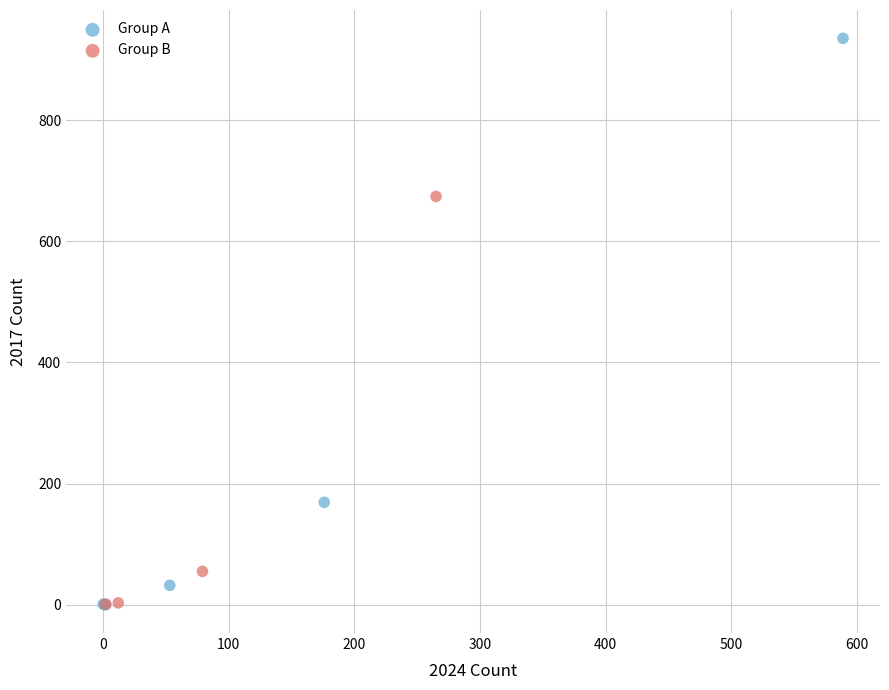

Which series contains the highest Y value?

Group A